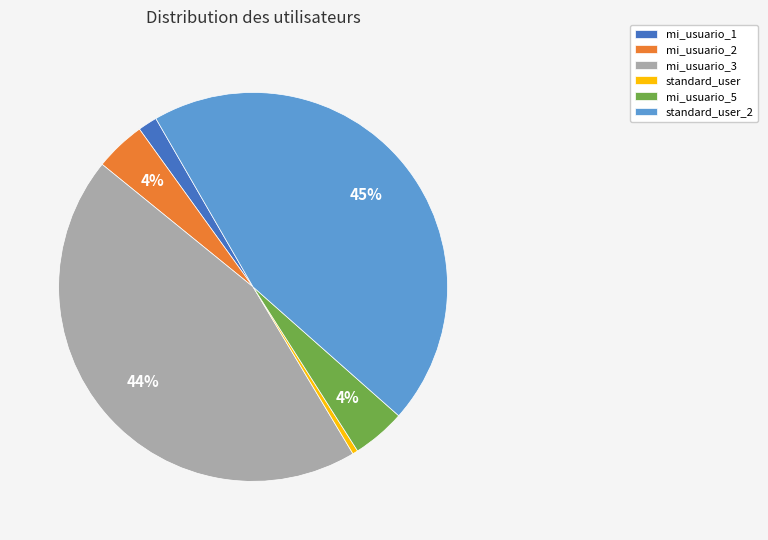

Which category has the smallest portion of the pie?

standard_user